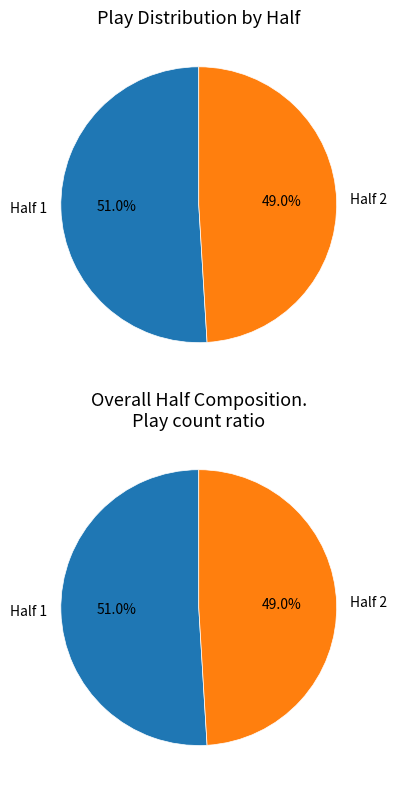

Is Half 2 the majority of the pie?

No